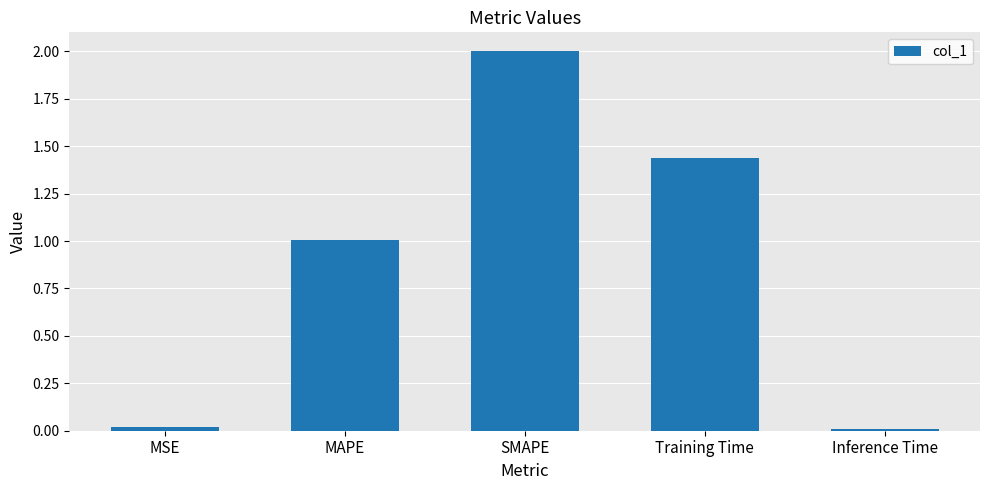

How many bars are there in total?

5